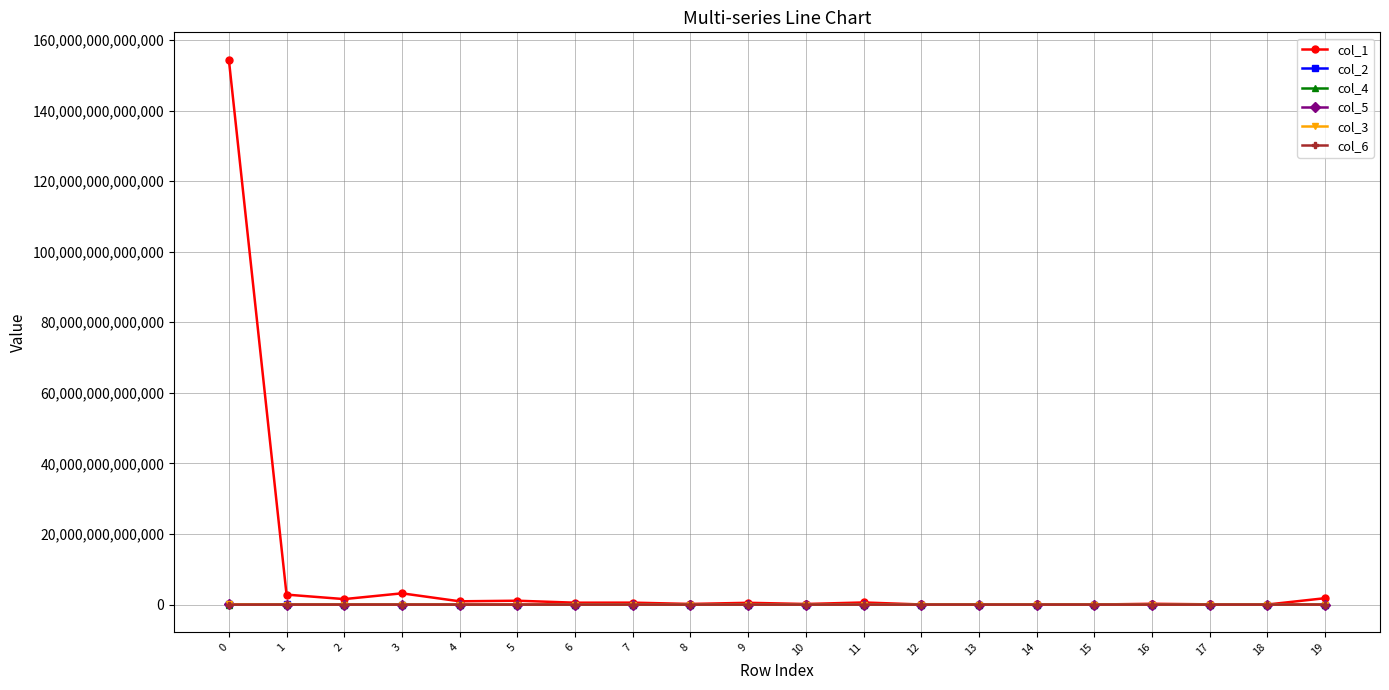

How many lines are shown in the chart?

6